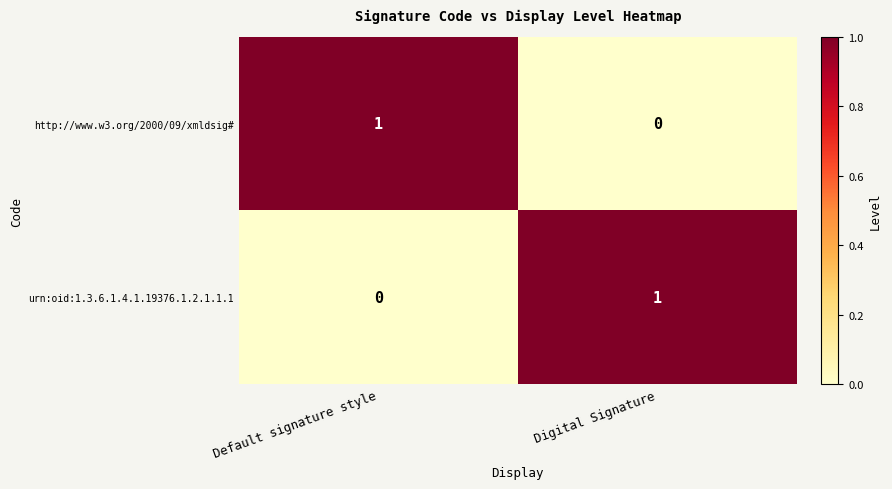

At how many categories does at least one series exceed 0?

2